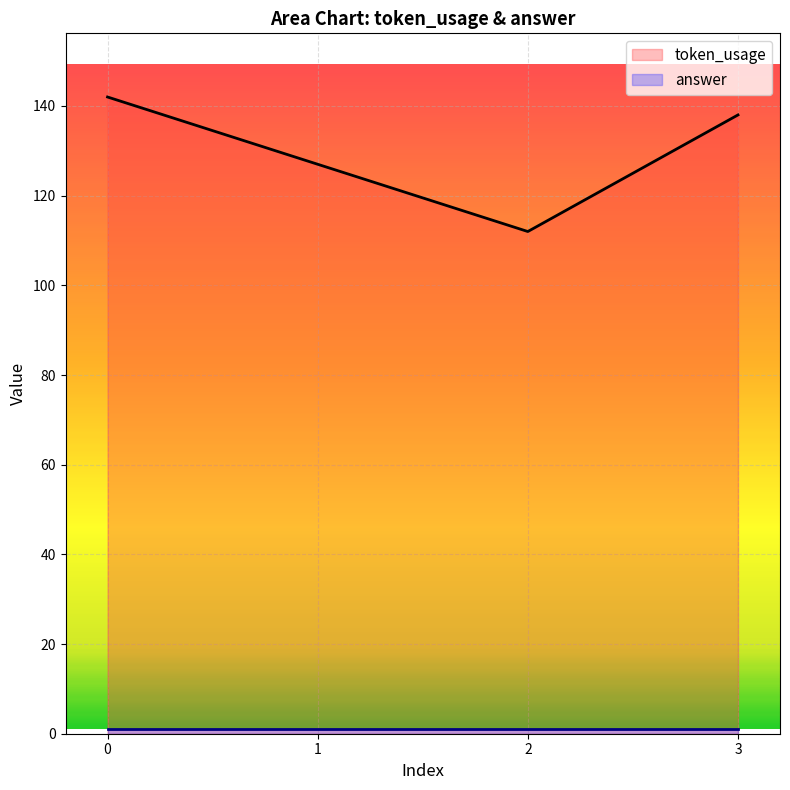

What is the value of the 4th point from the left?

138